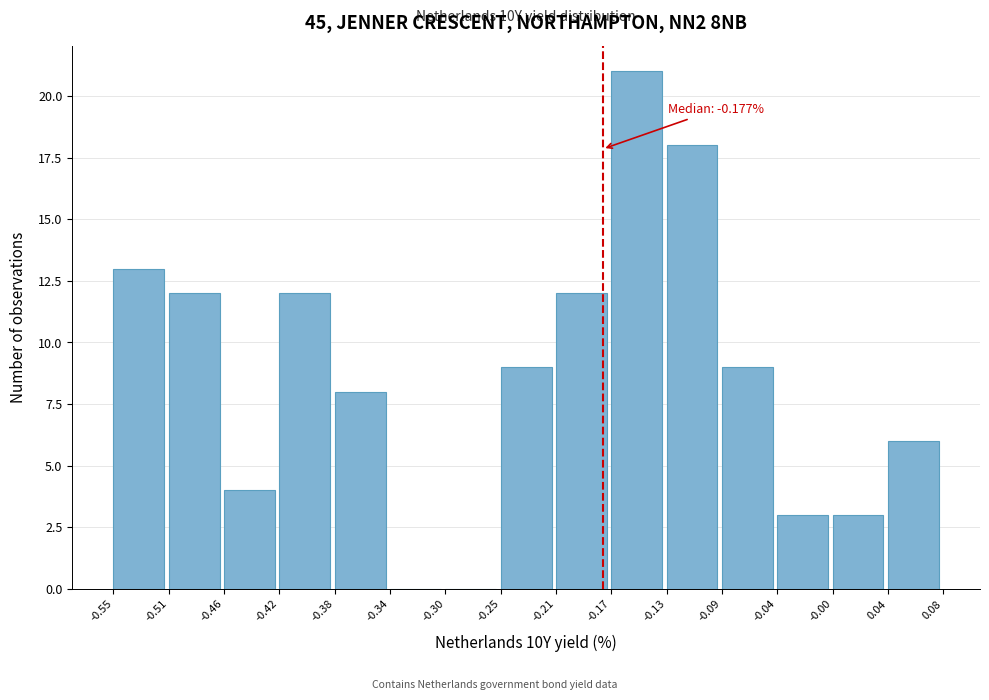

Over which range of the x-axis is the bar tallest?

-0.17 to -0.13